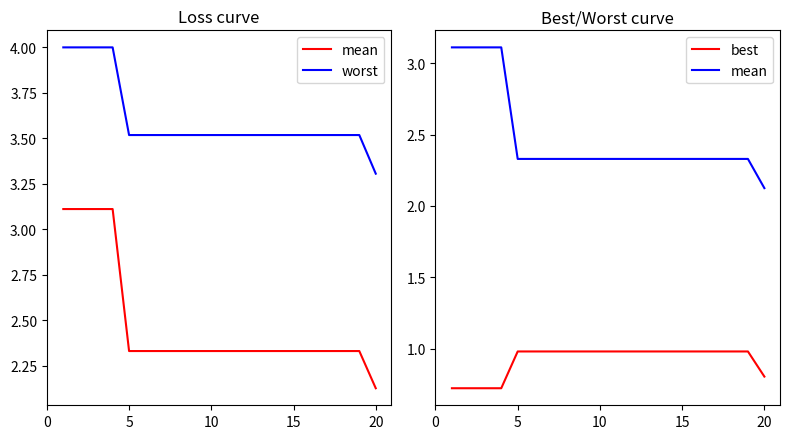

Reading left to right, what are all the values shown in this chart?

mean: 3.1	3.1	3.1	3.1	2.3	2.3	2.3	2.3	2.3	2.3	2.3	2.3	2.3	2.3	2.3	2.3	2.3	2.3	2.3	2.1
worst: 4.0	4.0	4.0	4.0	3.5	3.5	3.5	3.5	3.5	3.5	3.5	3.5	3.5	3.5	3.5	3.5	3.5	3.5	3.5	3.3
best: 0.7	0.7	0.7	0.7	1.0	1.0	1.0	1.0	1.0	1.0	1.0	1.0	1.0	1.0	1.0	1.0	1.0	1.0	1.0	0.8